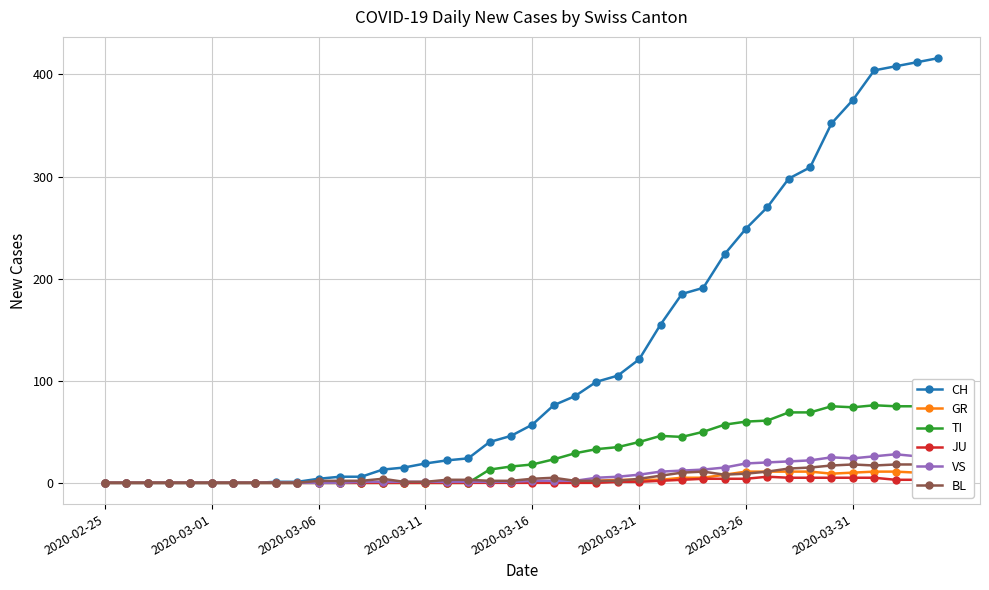

At how many categories does at least one series exceed 362?

5